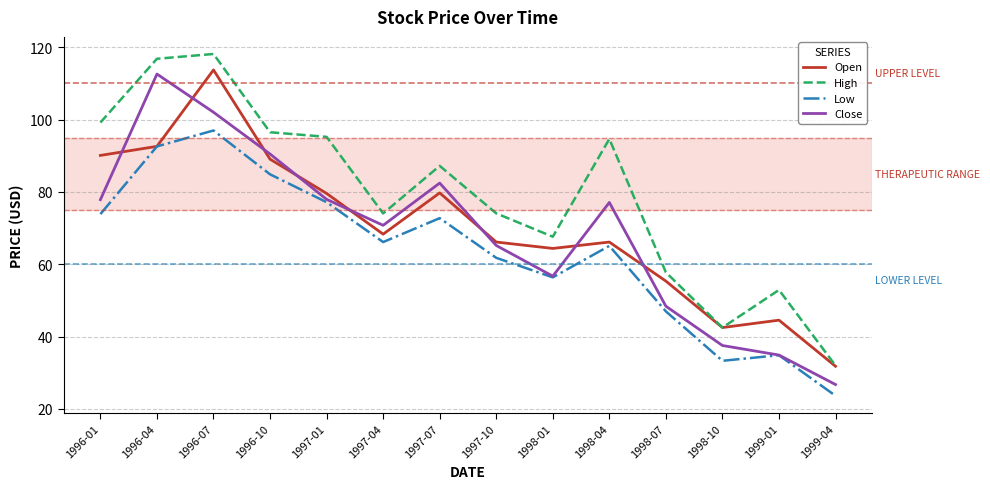

Which category has the lowest value in the Close series?

1999-04